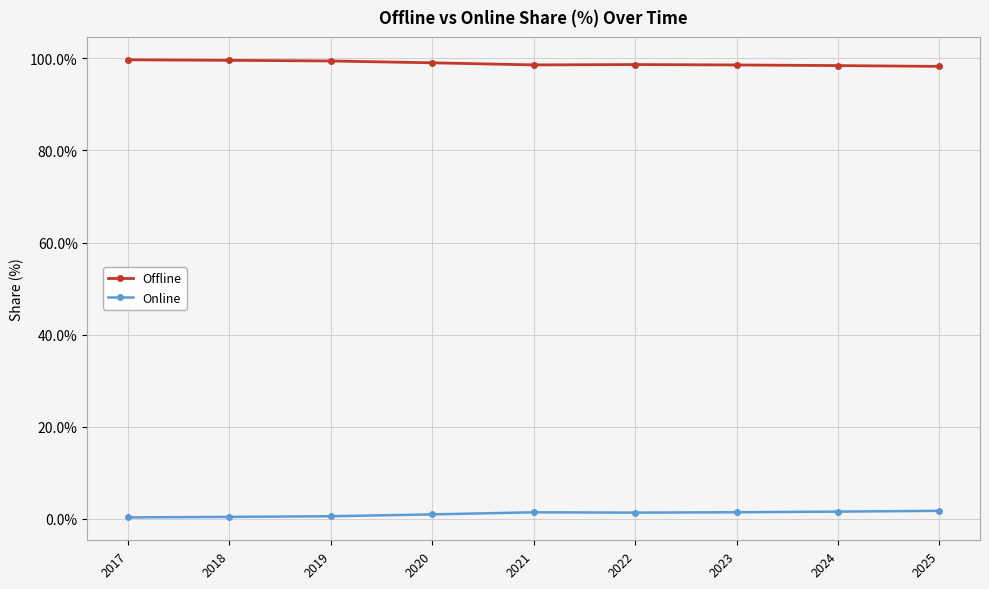

Rank the series by their average value, from lowest to highest.

Online, Offline